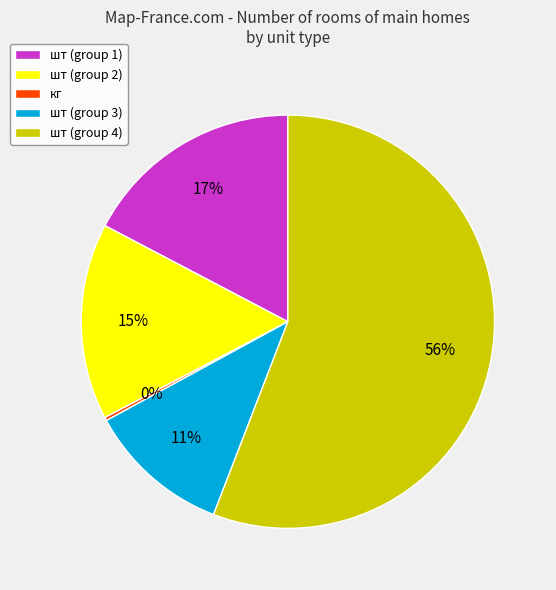

What percentage is the шт (group 1) slice, to the nearest percent?

17%